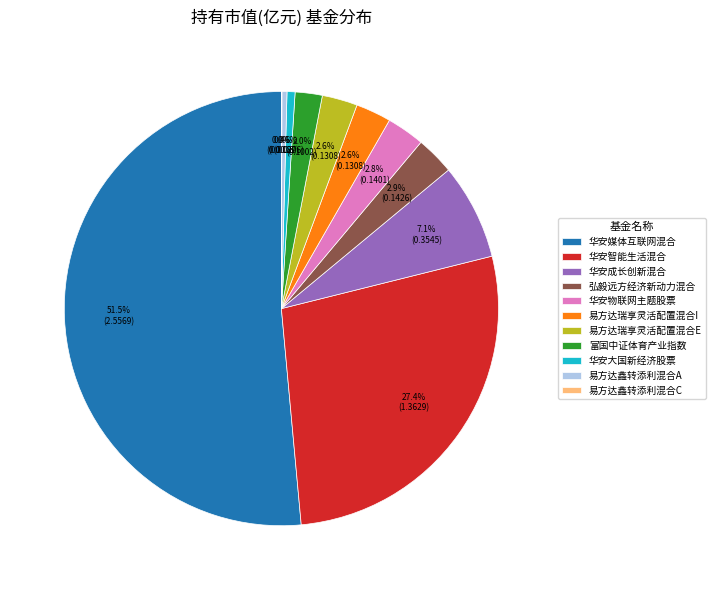

Between 华安成长创新混合 and 华安媒体互联网混合, which is larger?

华安媒体互联网混合